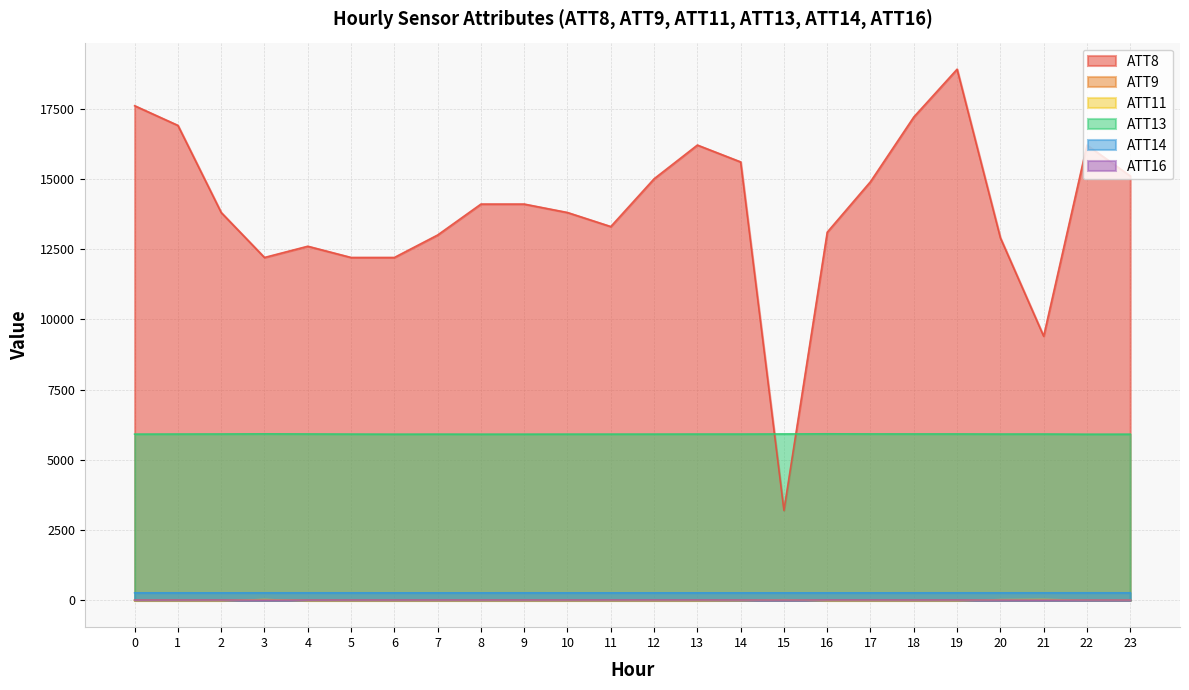

True or false: ATT13 has more than 0 interior local peaks.

True